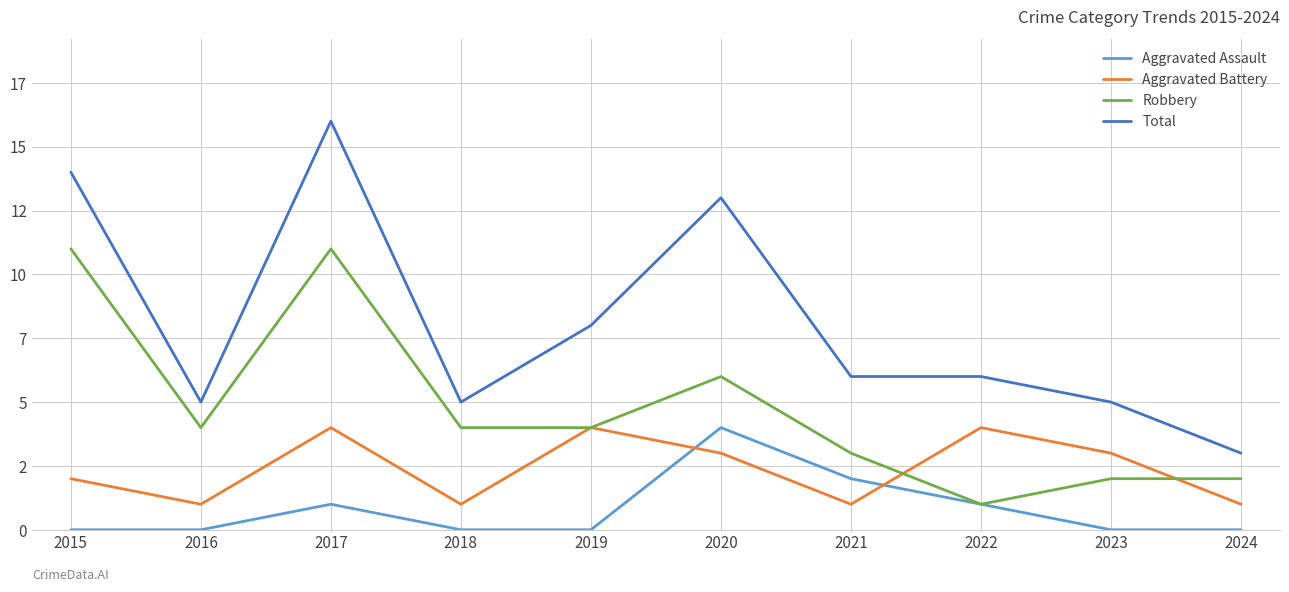

What are all the series names shown in the legend?

Aggravated Assault, Aggravated Battery, Robbery, Total